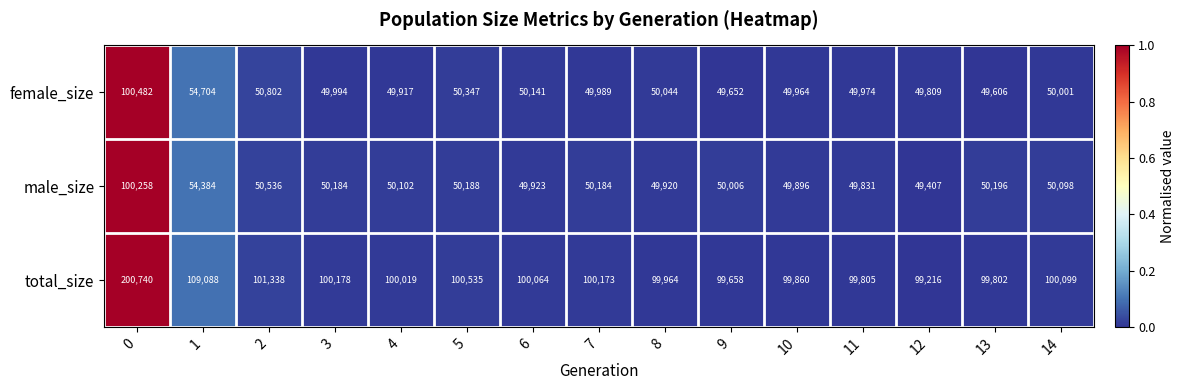

Which series has the largest range (max minus min)?

total_size